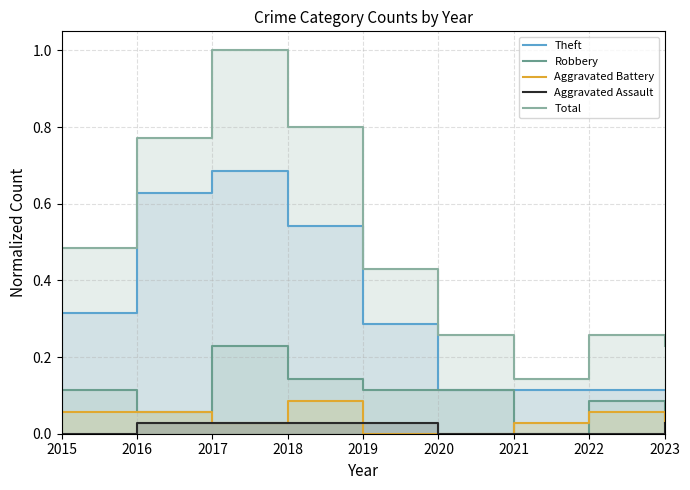

Is it true that Aggravated Assault equals 0.0 at 2019?

False